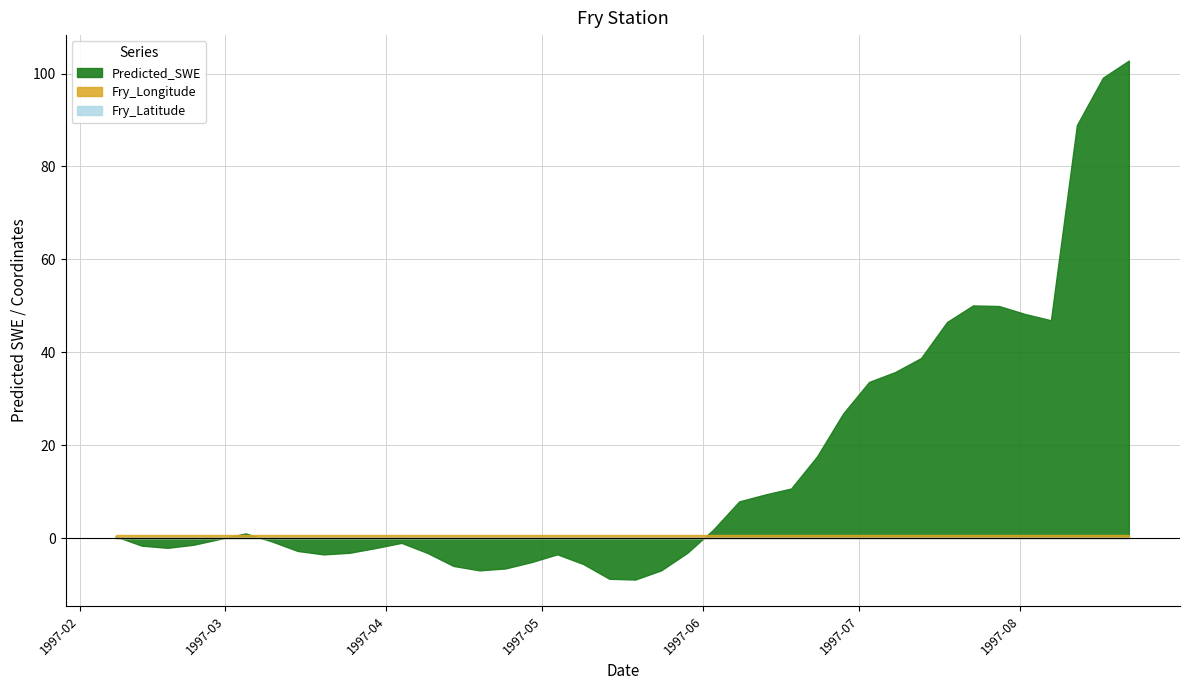

Which series changed the most between 1997-03-25 and 1997-05-09?

Predicted_SWE